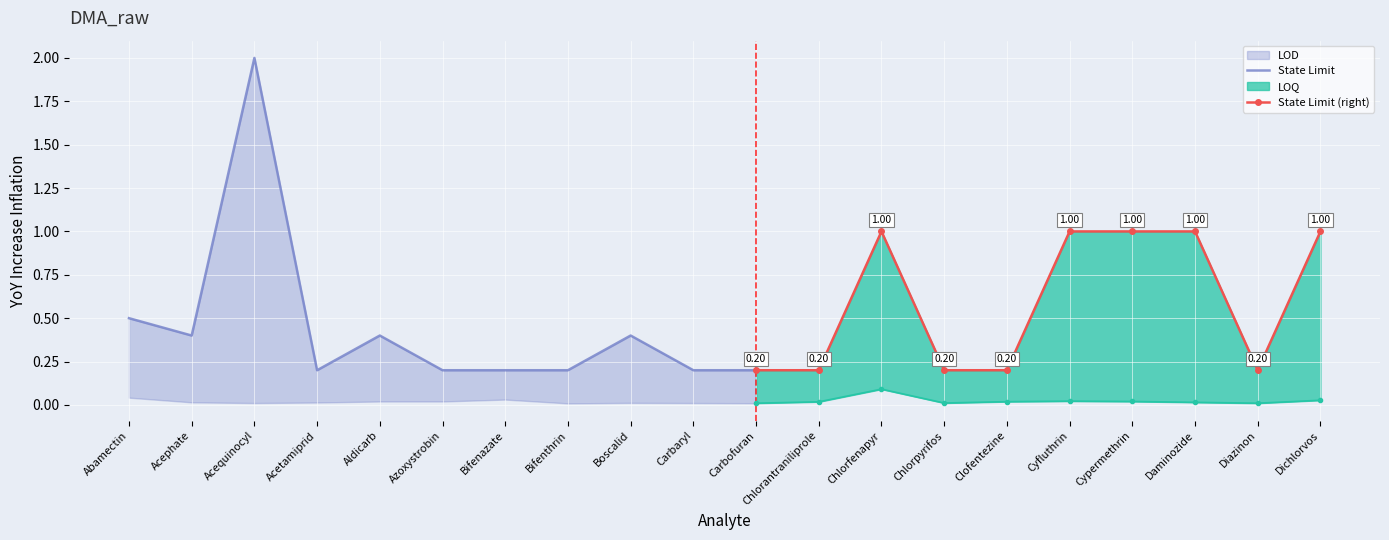

Between Boscalid and Chlorfenapyr, which series saw the biggest shift?

State Limit